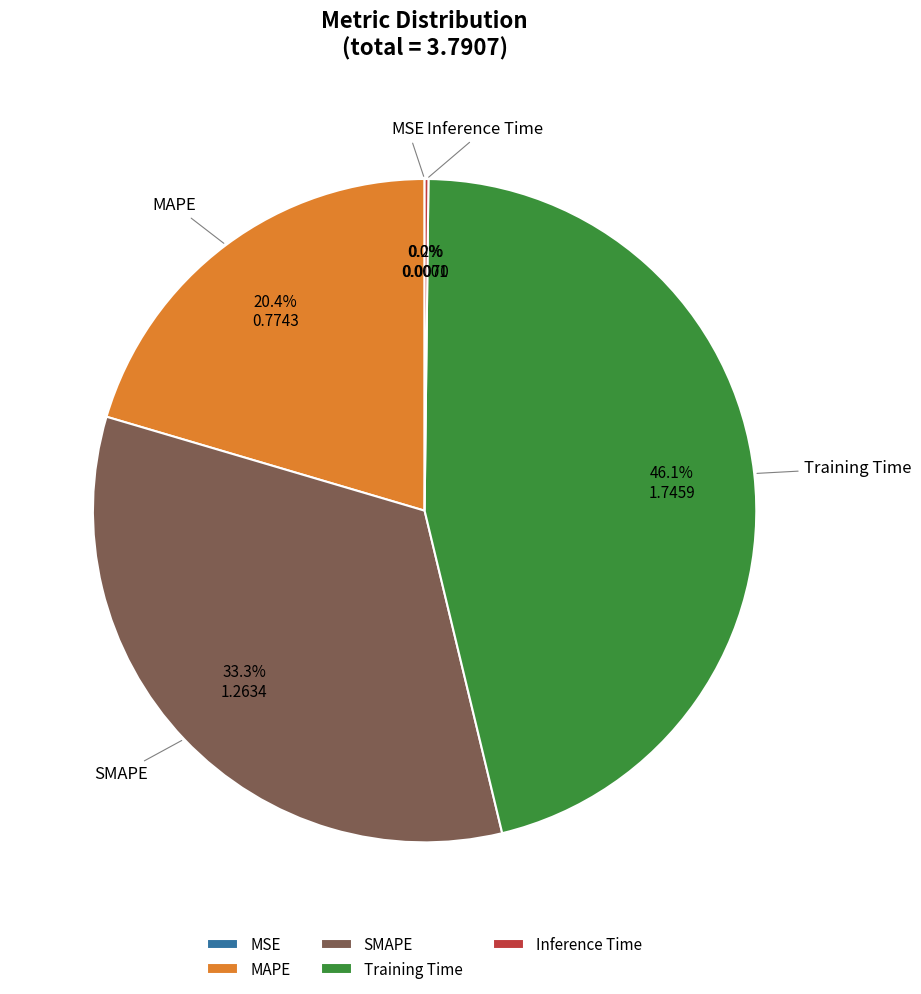

True or false: MAPE accounts for 11% of the total.

False